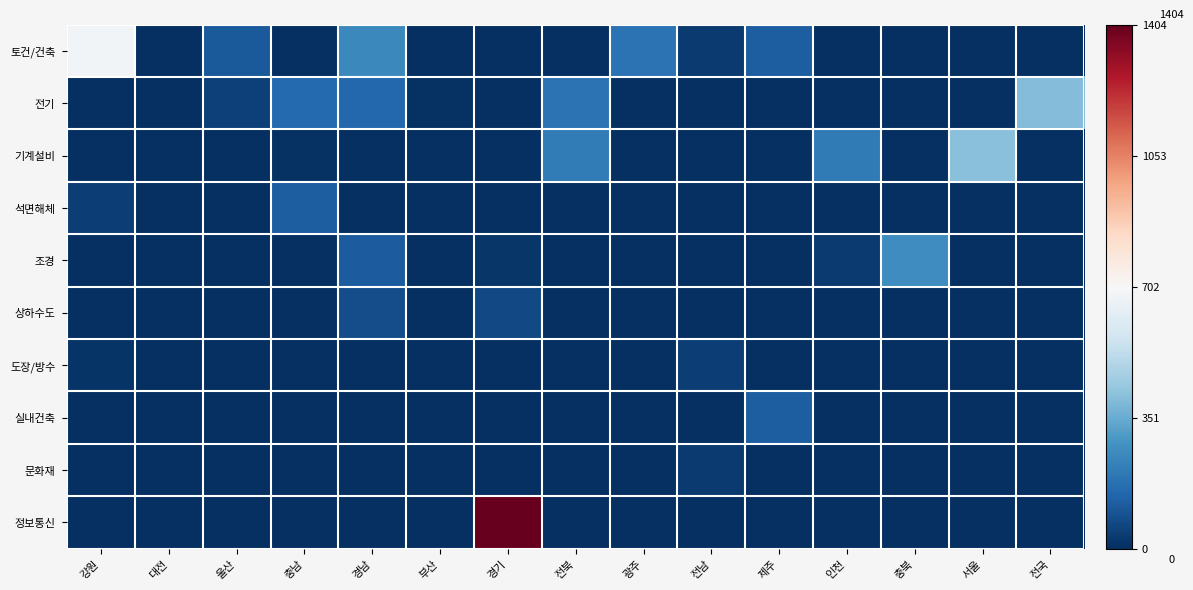

Count the number of categories in the chart.

15